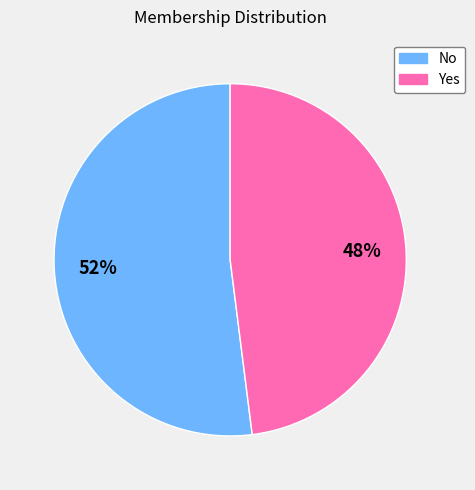

To the nearest percent, what percentage of the pie is No?

52%